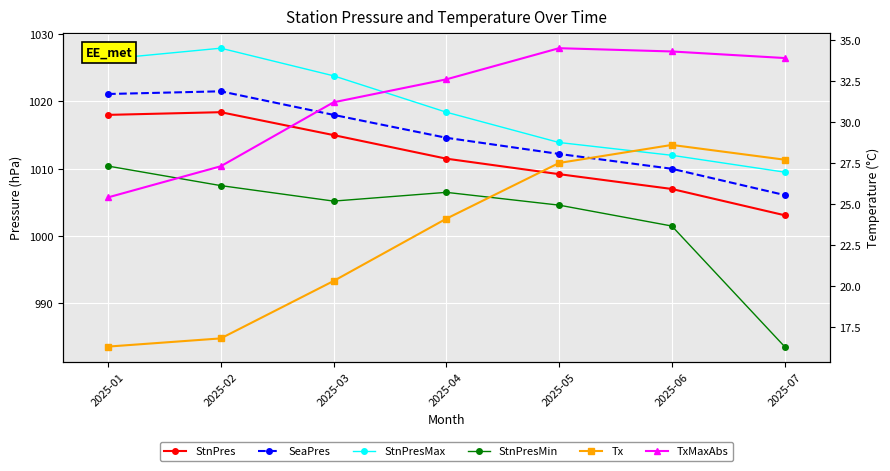

What are all the series names shown in the legend?

StnPres, SeaPres, StnPresMax, StnPresMin, Tx, TxMaxAbs